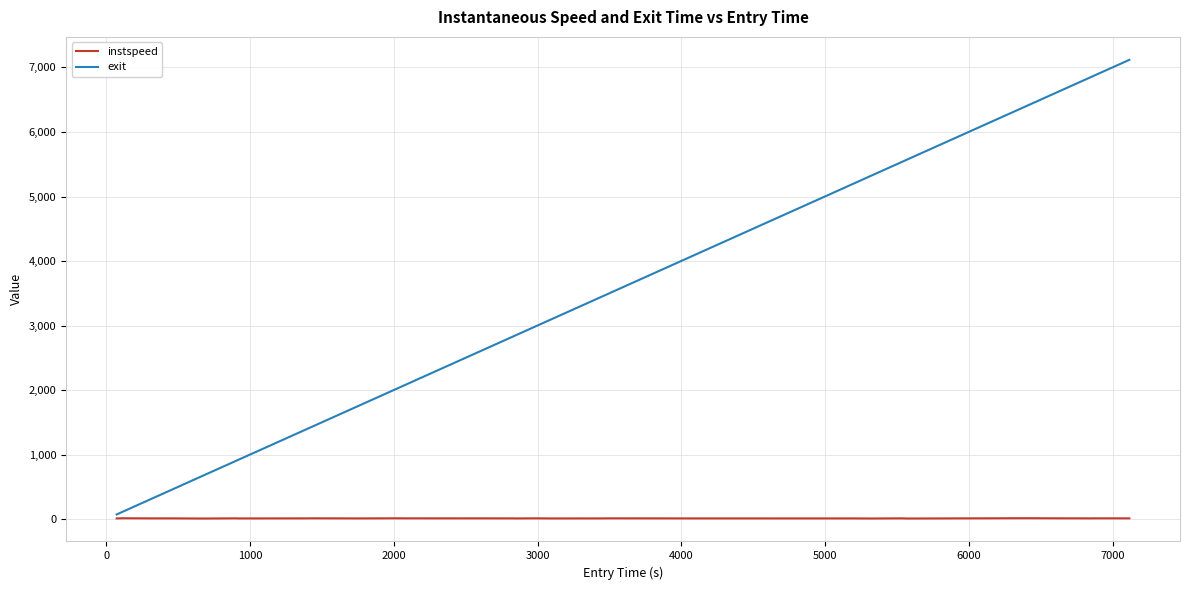

Rank the series by their maximum value, from lowest to highest.

instspeed, exit